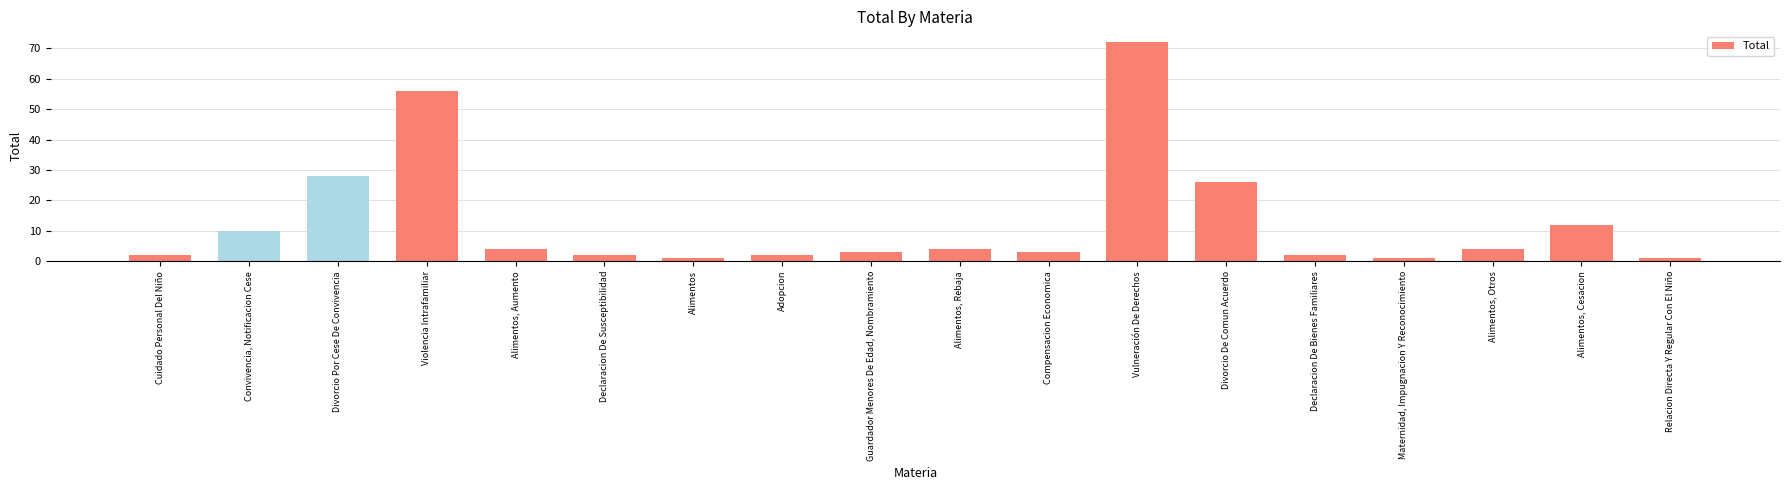

What is the sum of all values?

233